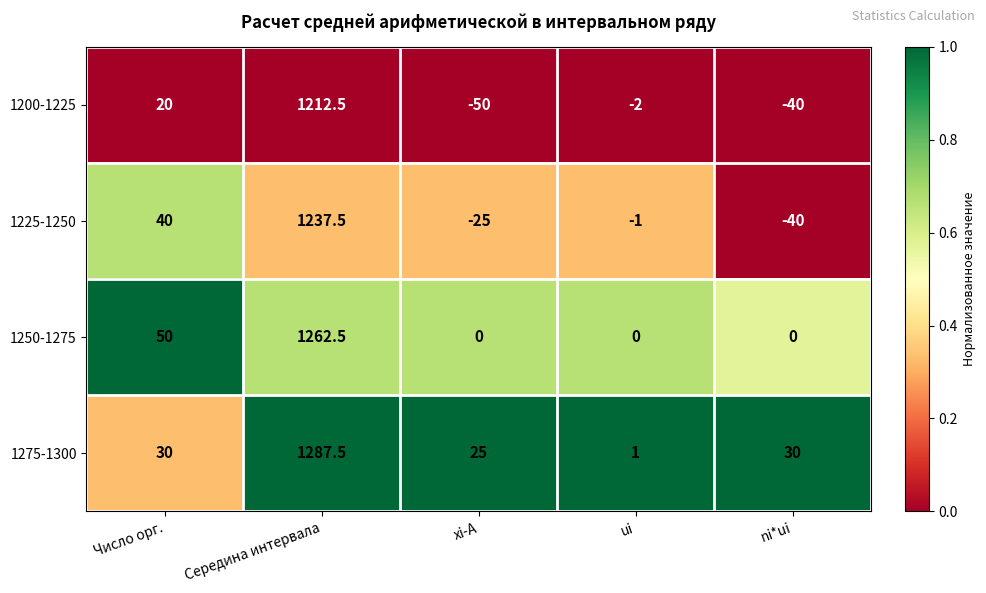

What is the difference between the maximum and second lowest values in the 1250-1275 series?

1262.5